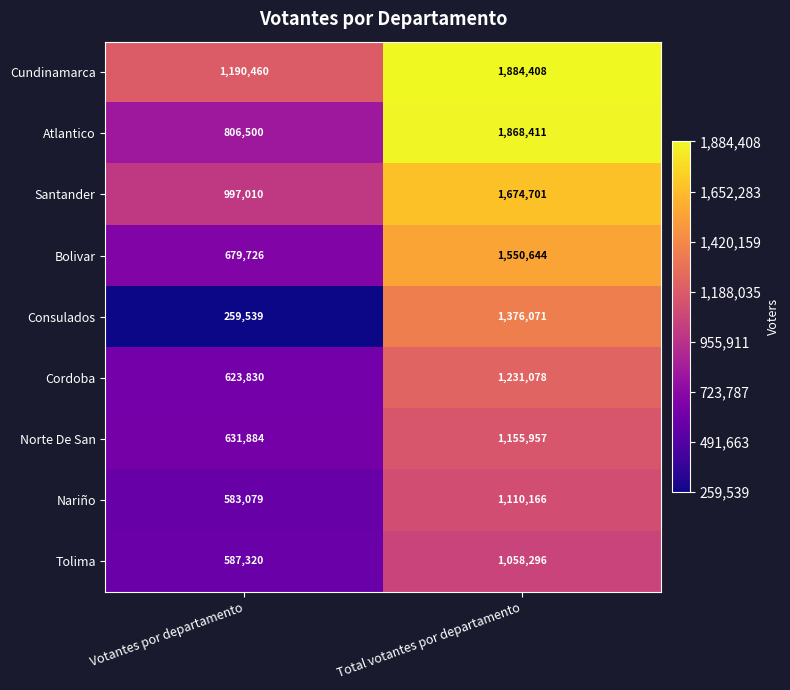

What is the sum of all Cundinamarca values?

3074868